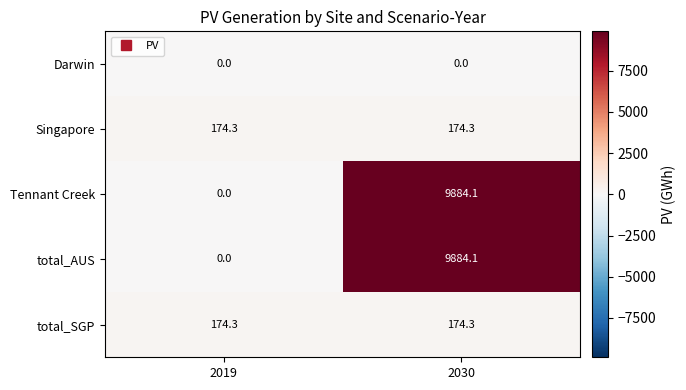

How many data points does each series have?

2